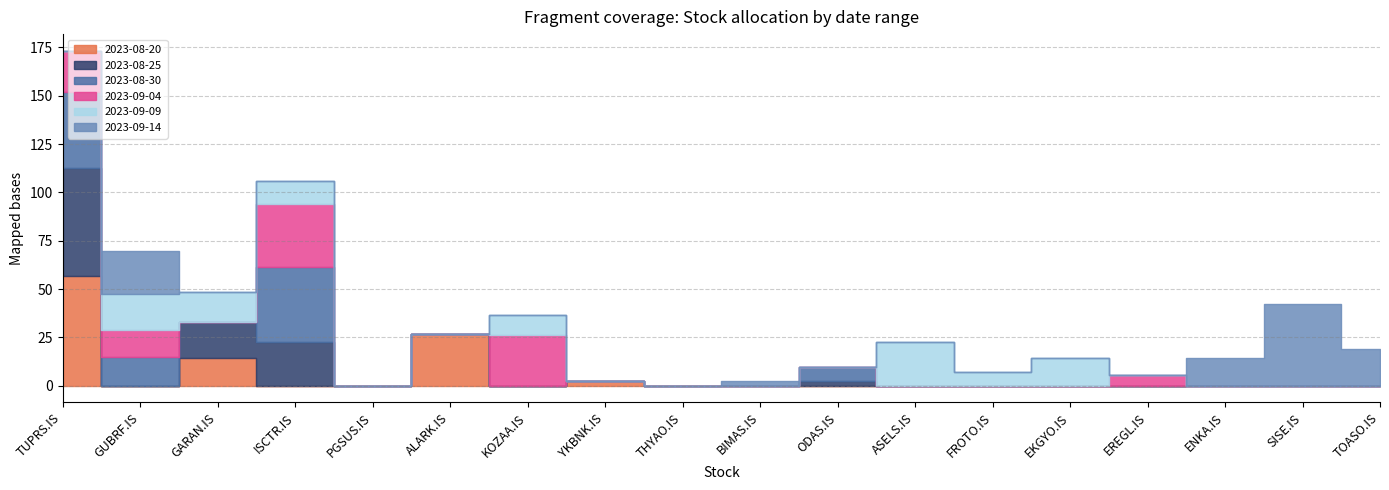

Does the chart display data point markers on the line(s)?

No